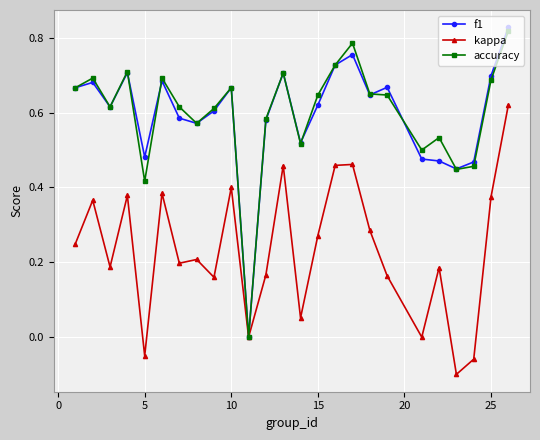

Which series has the largest range (max minus min)?

f1